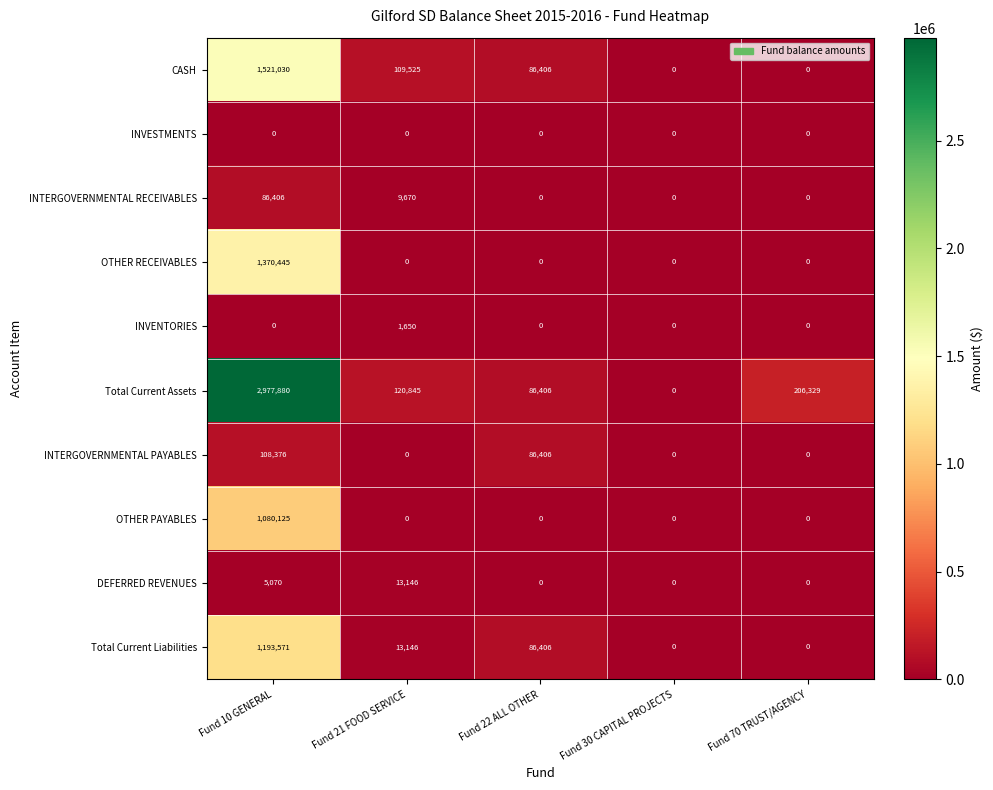

What is the total value across all series at Fund 21 FOOD SERVICE?

267982